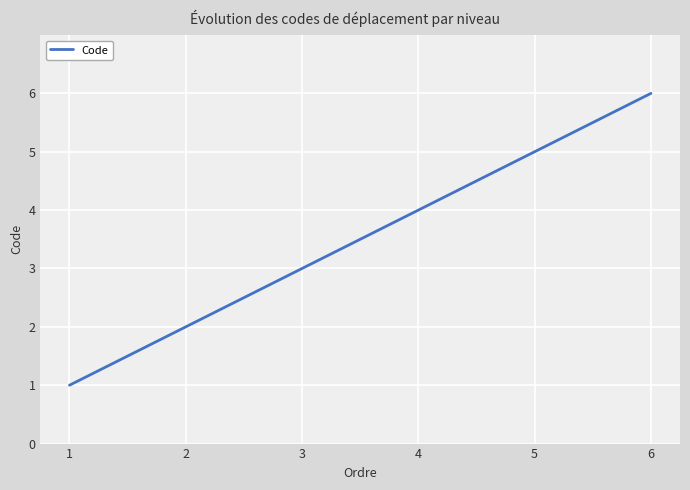

How many values are below 4?

3